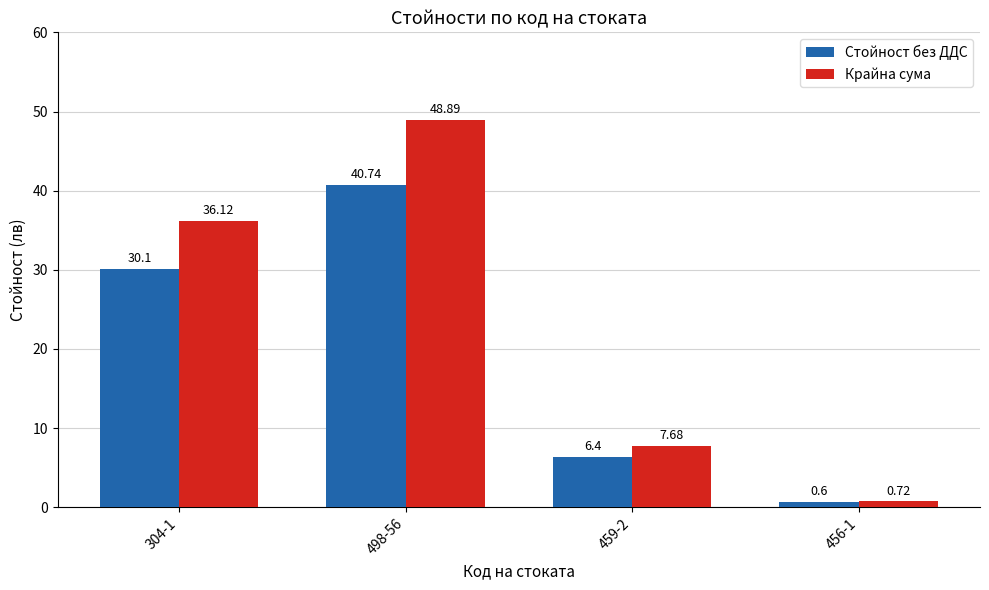

Is the value of Крайна сума at 304-1 greater than the value of Стойност без ДДС at 498-56?

No